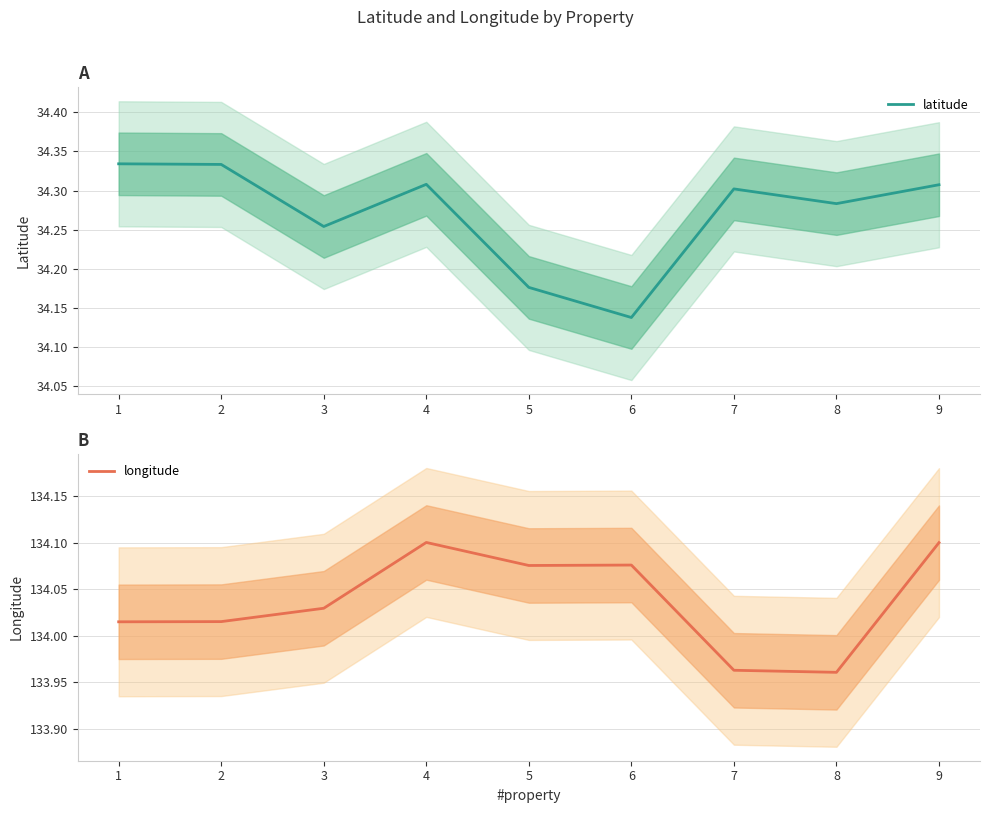

True or false: latitude and longitude intersect in this chart.

False